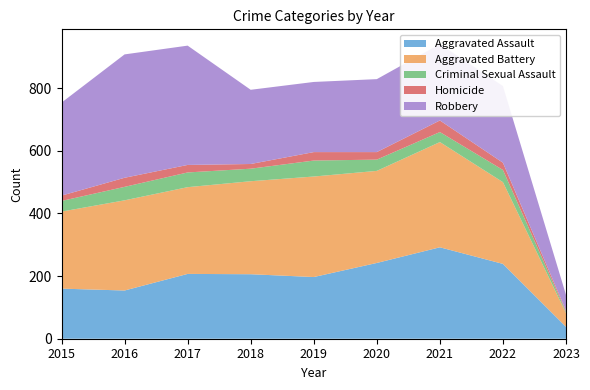

Reading right to left, list all the values displayed in this chart.

Aggravated Assault: 2023=38	2022=239	2021=292	2020=242	2019=197	2018=206	2017=207	2016=154	2015=160
Aggravated Battery: 2023=44	2022=261	2021=336	2020=294	2019=321	2018=297	2017=277	2016=288	2015=246
Criminal Sexual Assault: 2023=4	2022=39	2021=32	2020=36	2019=51	2018=40	2017=47	2016=43	2015=34
Homicide: 2023=4	2022=23	2021=37	2020=24	2019=27	2018=15	2017=24	2016=29	2015=17
Robbery: 2023=50	2022=245	2021=244	2020=233	2019=224	2018=237	2017=381	2016=394	2015=297